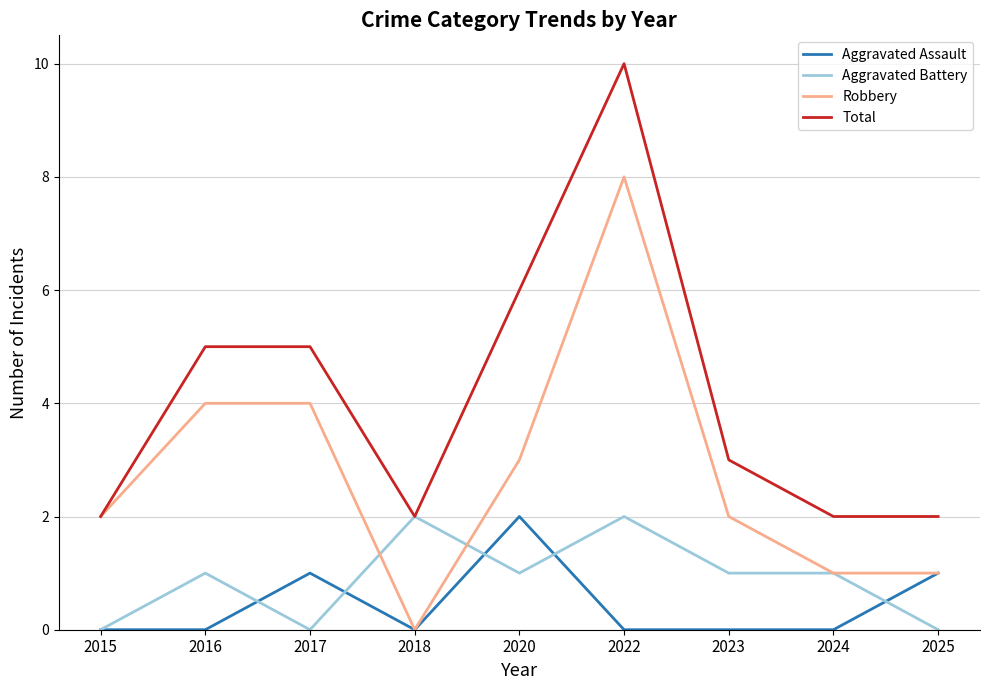

True or false: Aggravated Assault and Total cross at least once.

False